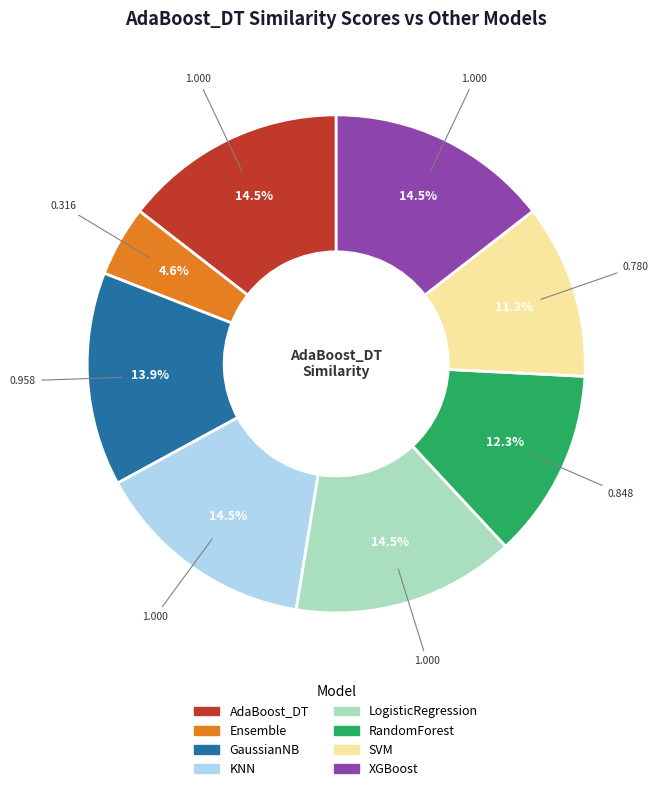

Which category has the smallest portion of the pie?

Ensemble